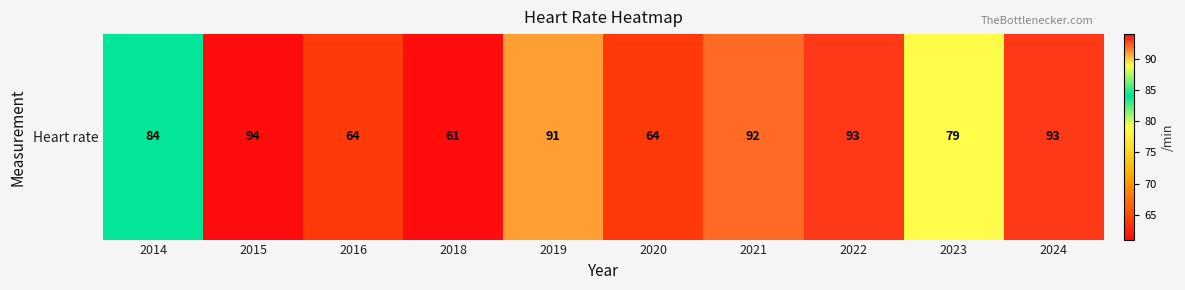

List the labels in order of value, largest first.

2015, 2022, 2024, 2021, 2019, 2014, 2023, 2016, 2020, 2018